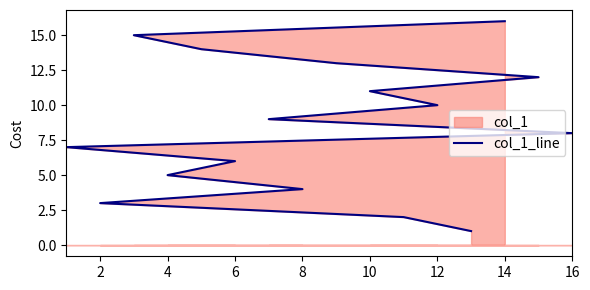

What is the greatest value displayed?

16